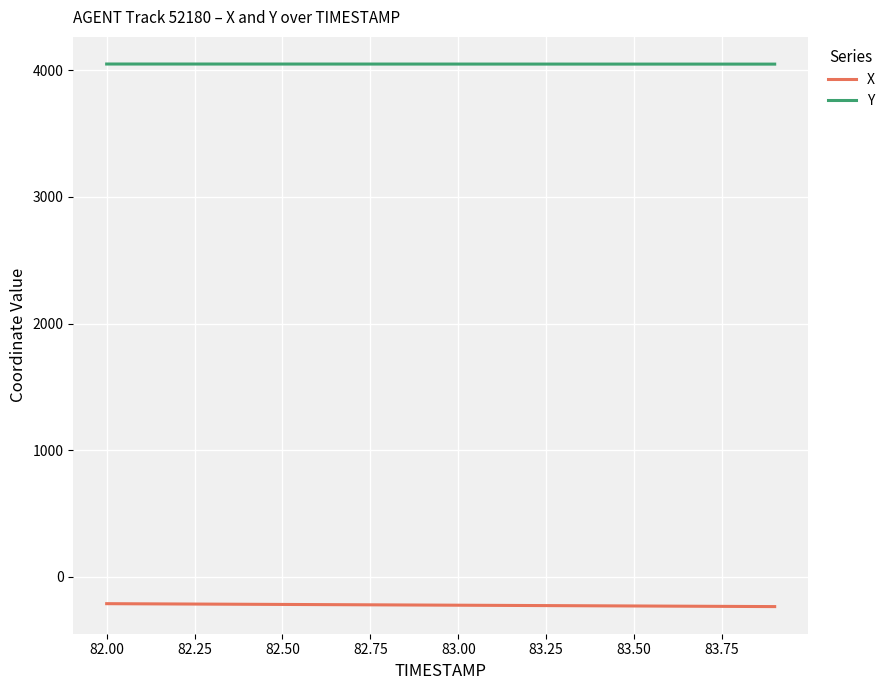

Rank the series by their maximum value, from lowest to highest.

X, Y